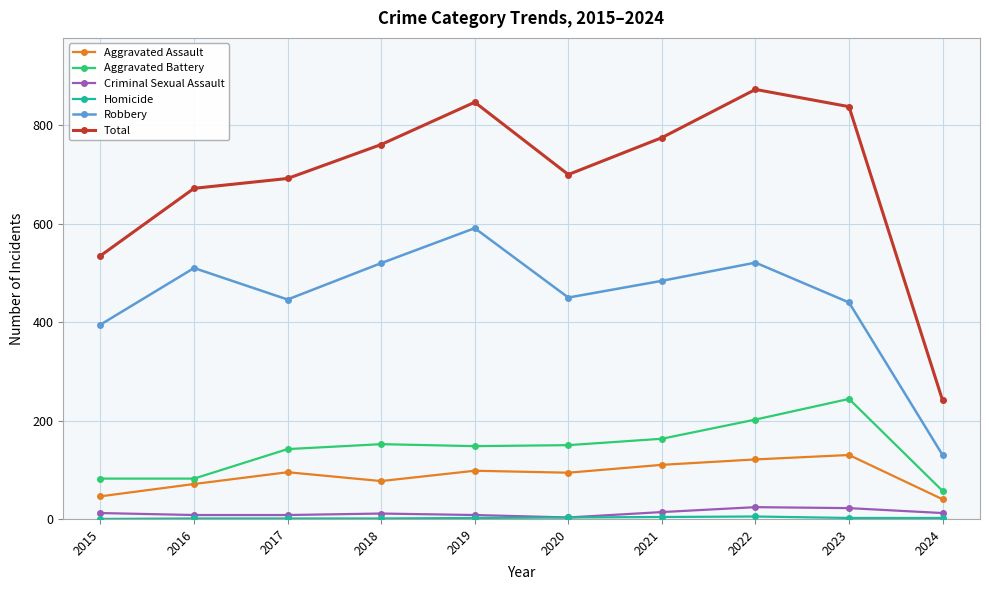

Which category has the highest value across all series?

2022